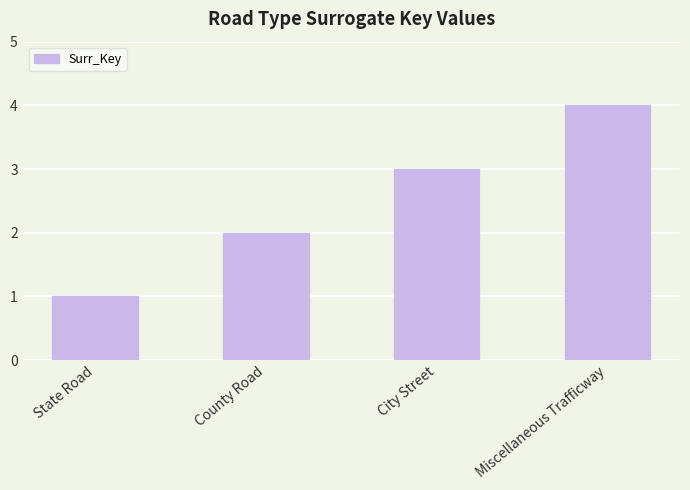

What position from the right is County Road?

3